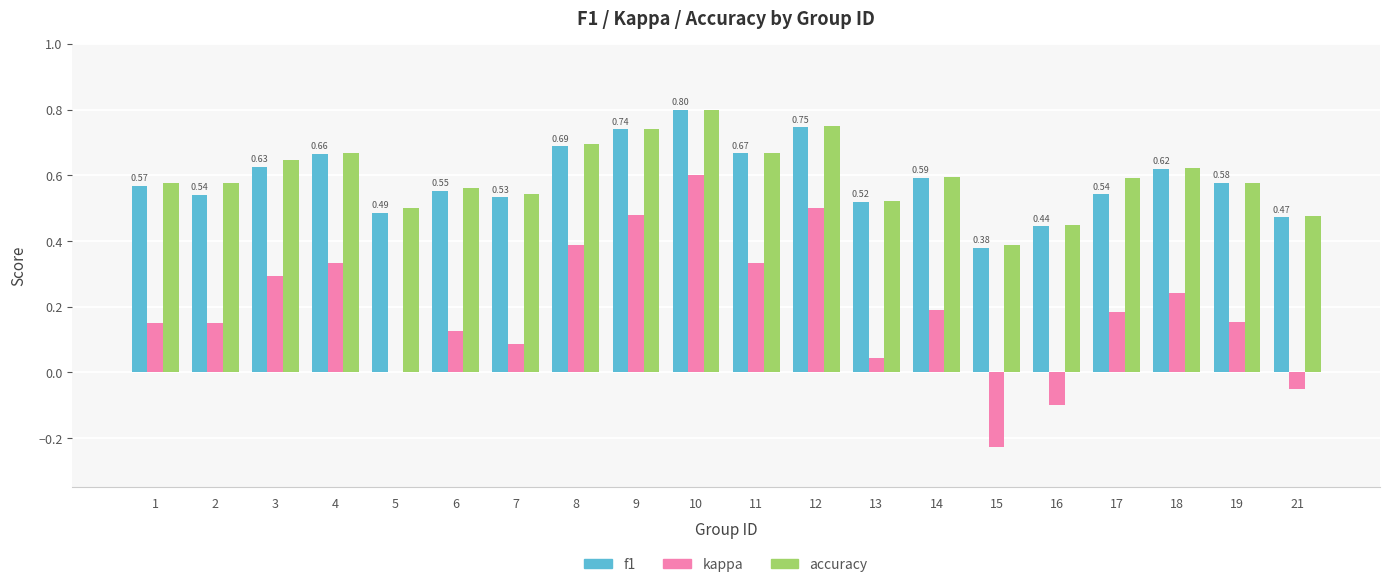

Between 15 and 16, which series saw the biggest shift?

kappa